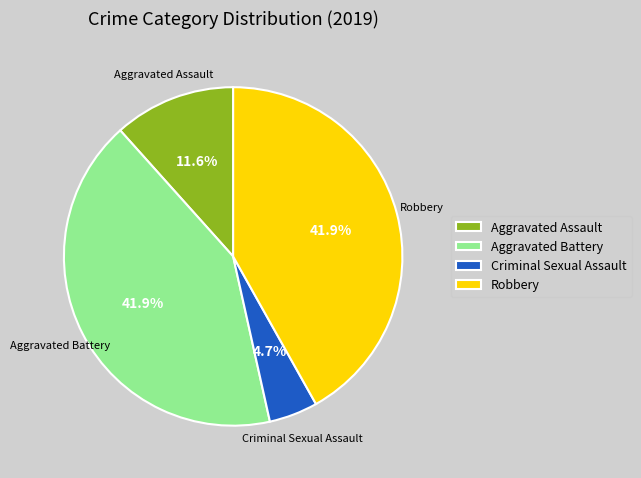

Which slice is the smallest?

Criminal Sexual Assault